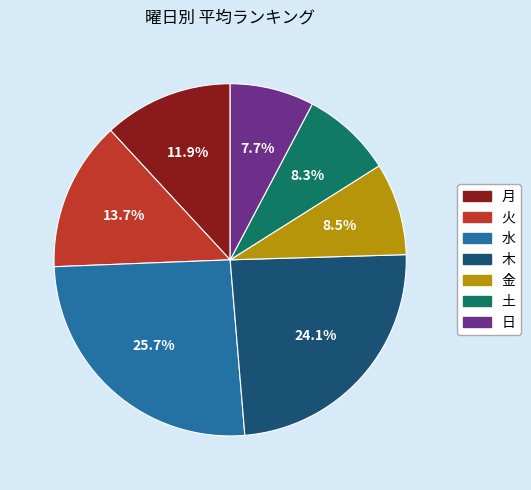

To the nearest percent, what portion does 日 represent?

8%